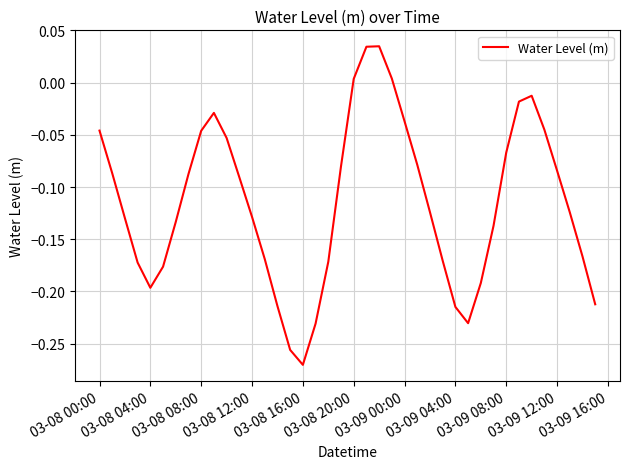

What is the difference between the maximum and minimum values?

0.3